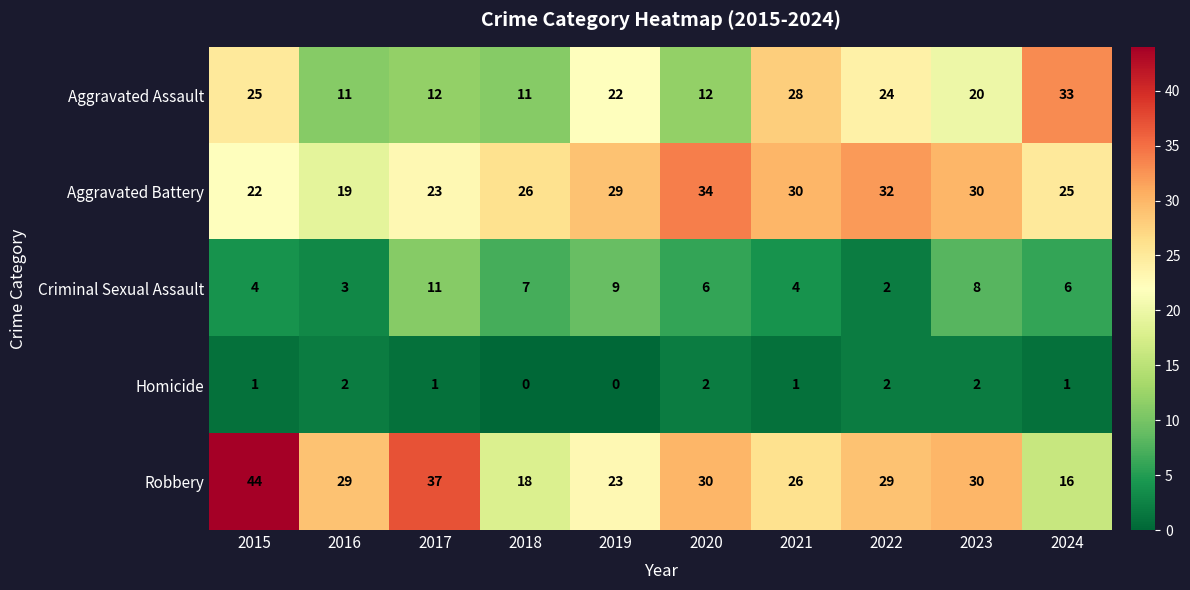

Is it true that Robbery equals 26 at 2021?

True